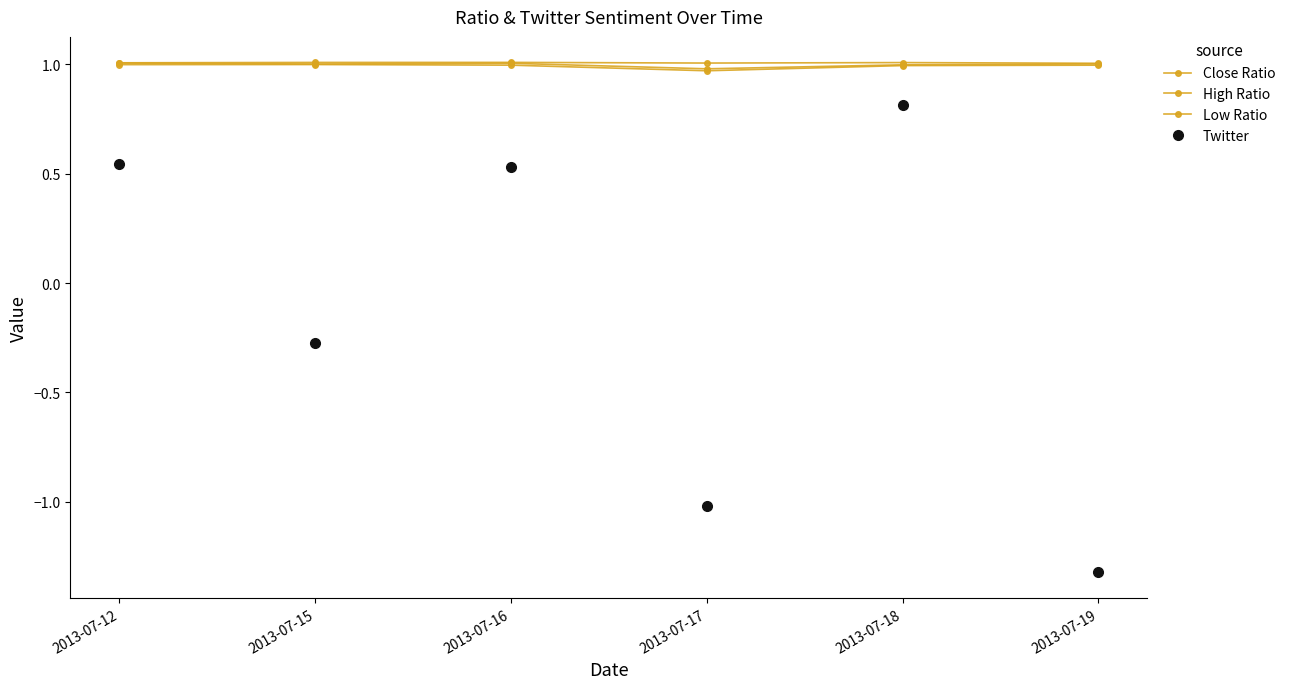

At 2013-07-17, list the series in order from largest to smallest.

Low Ratio, Close Ratio, High Ratio, Twitter